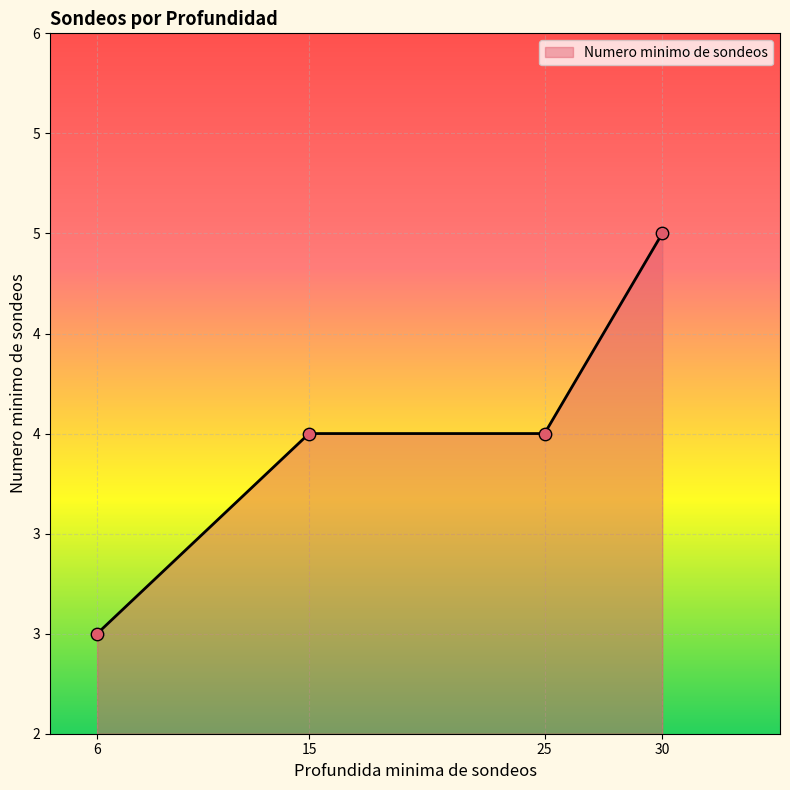

Which has a higher value, 6 or 30?

30